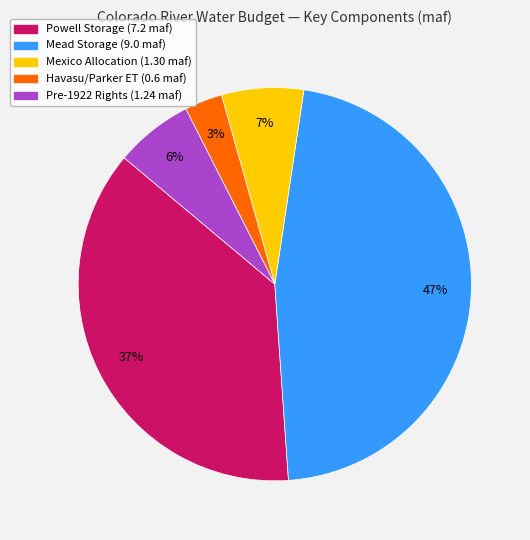

To the nearest percent, what is the average slice percentage?

20%